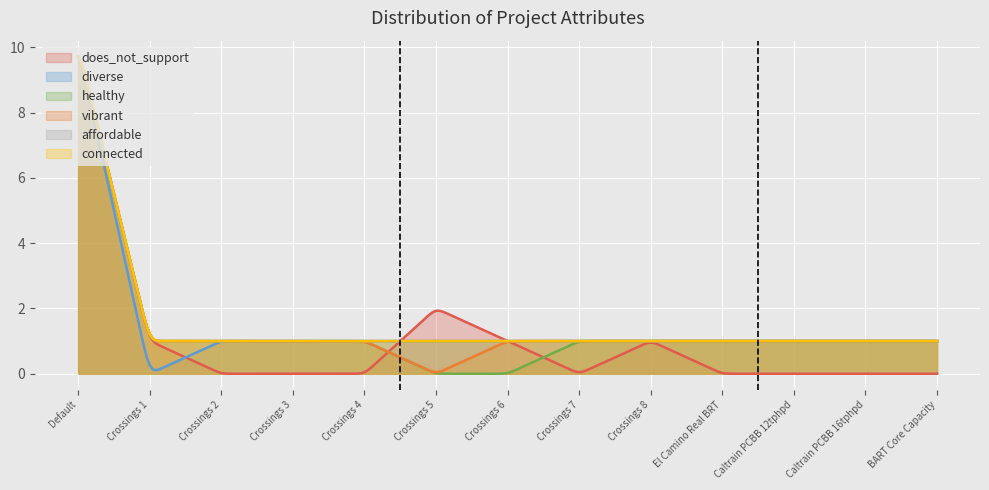

What is the value of the healthy point at the 10th from the left?

1